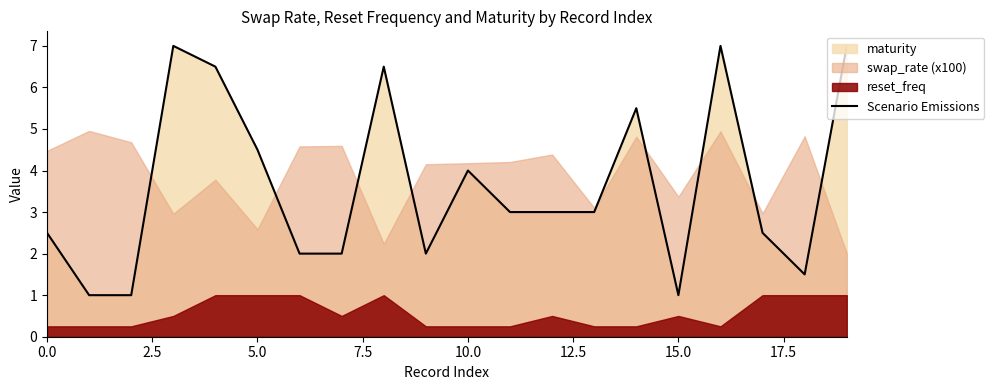

How many points are lower than both their immediate neighbors (excluding endpoints)?

3